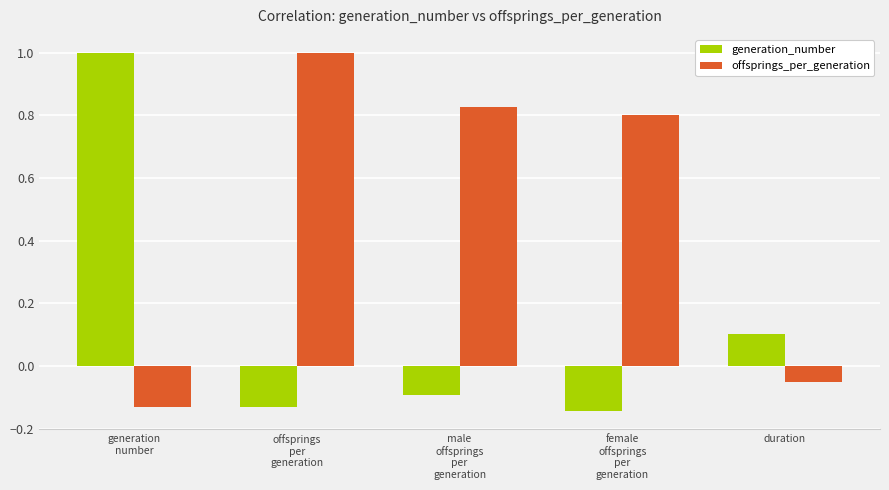

Where does the generation_number series first go above 0?

generation
number